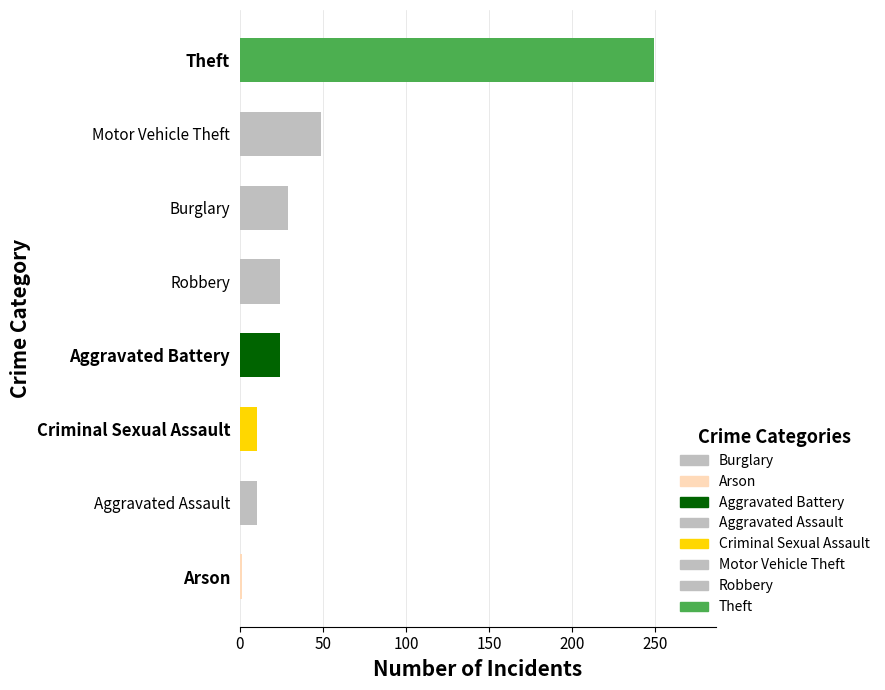

The chart shows a value of 249 at Theft. True or false?

True